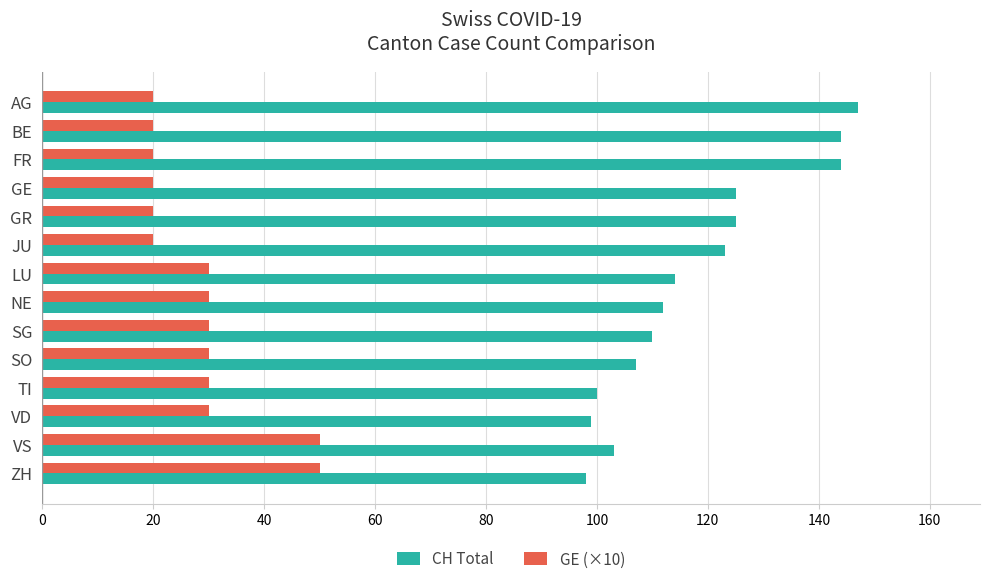

What is the lowest value of the CH Total series?

98